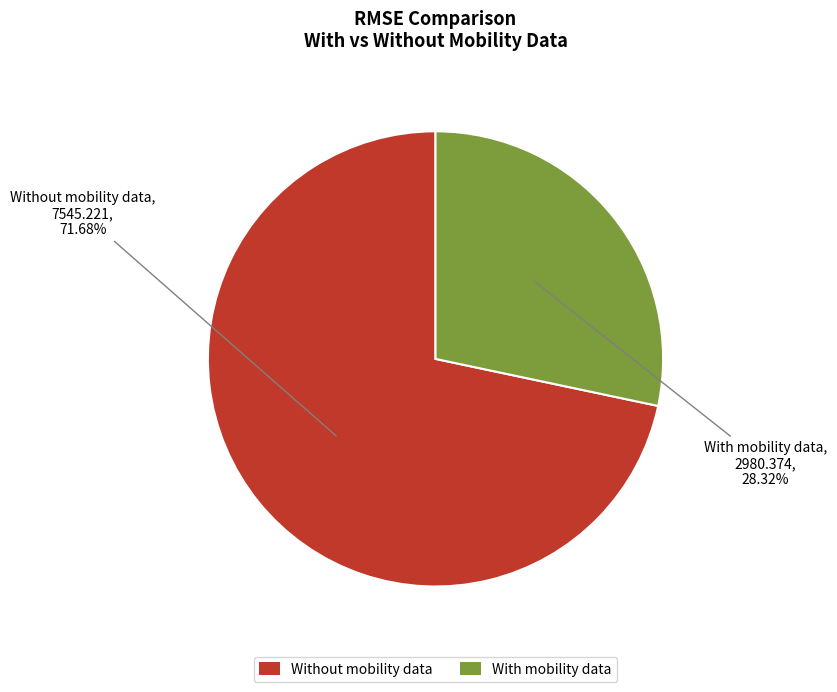

What is the ratio of the value at Without mobility data to the value at With mobility data?

2.5